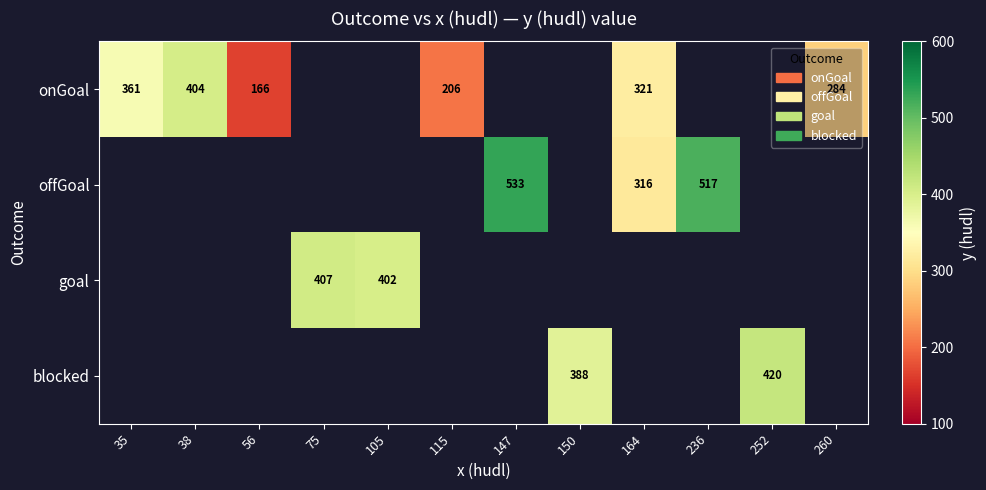

True or false: offGoal has a value of 316 at 164.

True